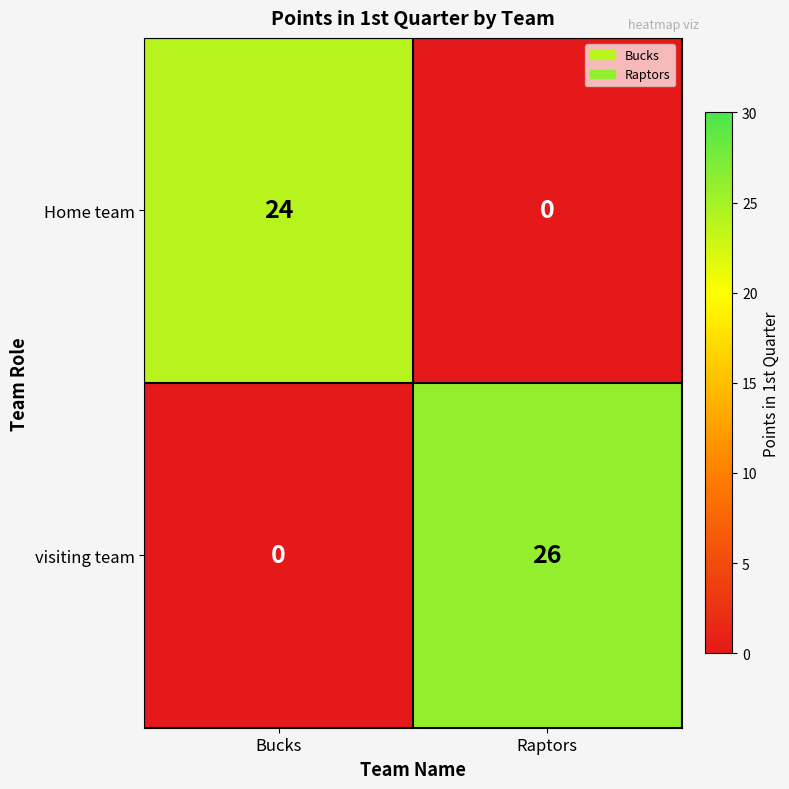

Reading left to right, transcribe all the data shown in this chart.

Home team: 24	0
visiting team: 0	26